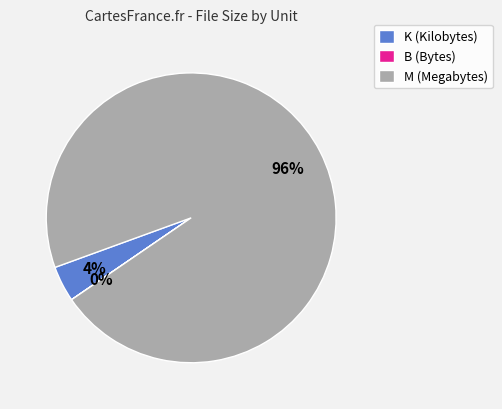

To the nearest percent, what is the average slice percentage?

33%